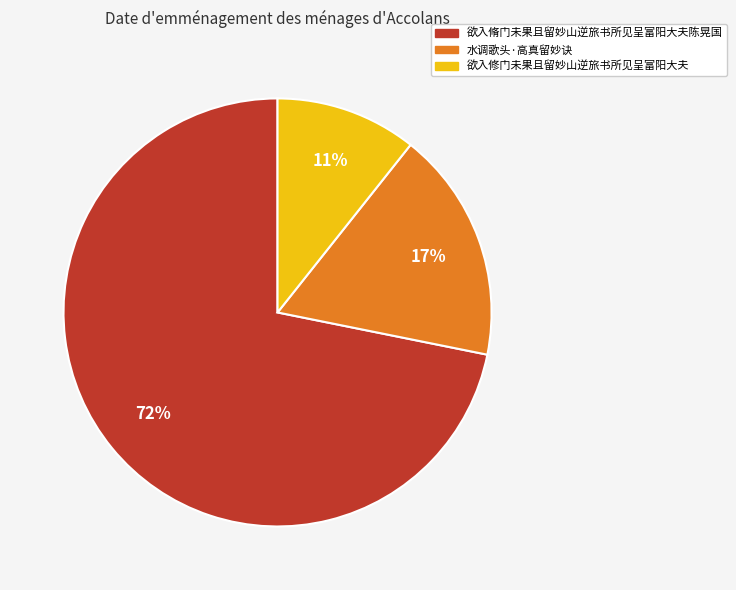

What is the majority slice?

欲入脩门未果且留妙山逆旅书所见呈富阳大夫陈晃国